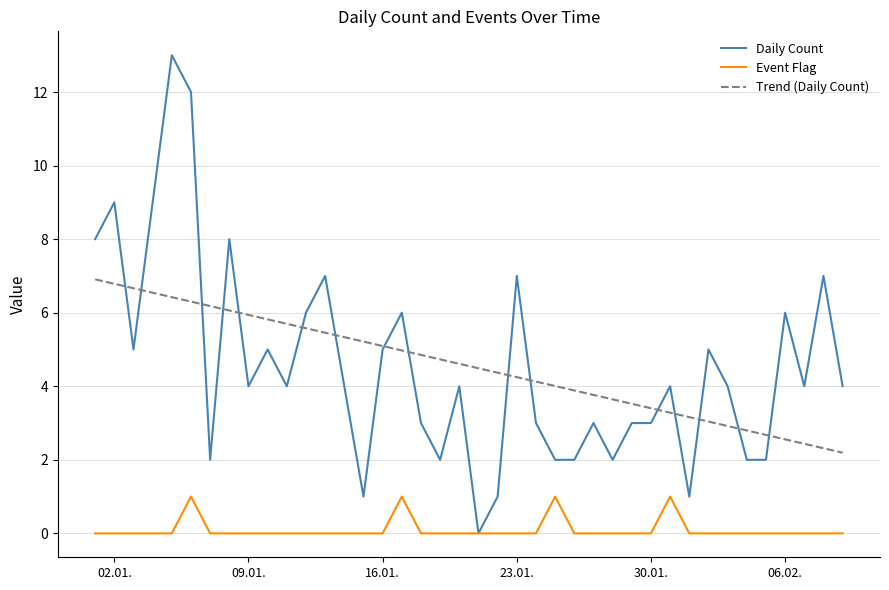

List the series in order of their peak value, highest first.

Daily Count, Trend (Daily Count), Event Flag